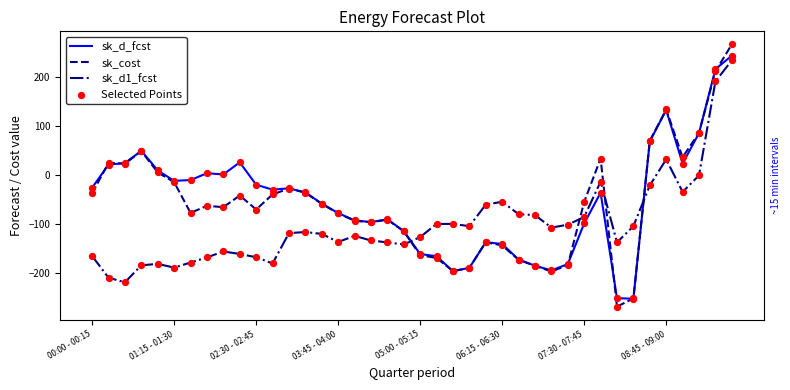

What is the highest value of the sk_d_fcst series?

243.7